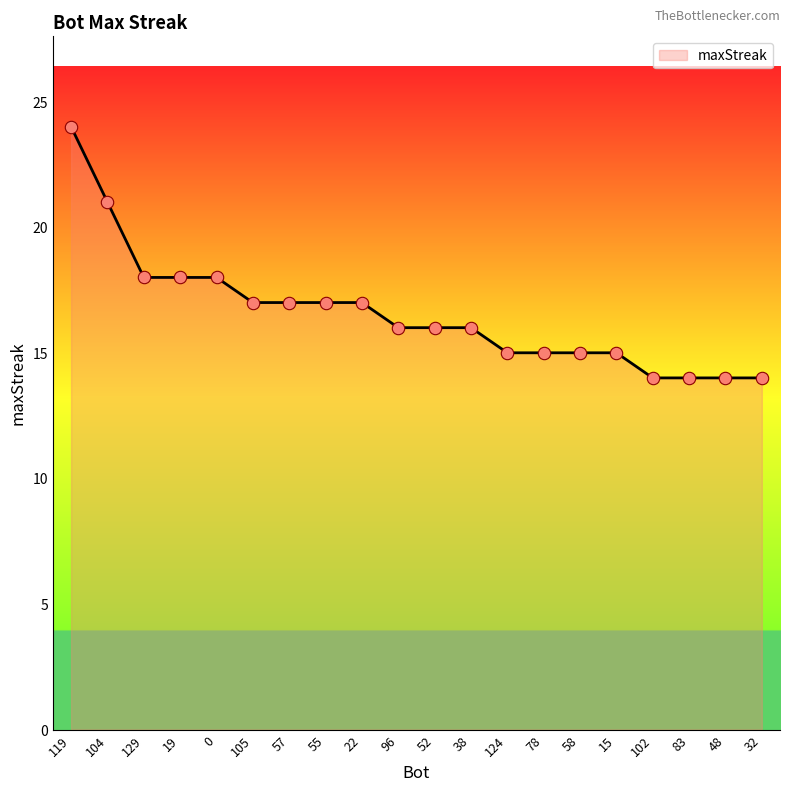

What is the change in value from 0 to 32?

-4